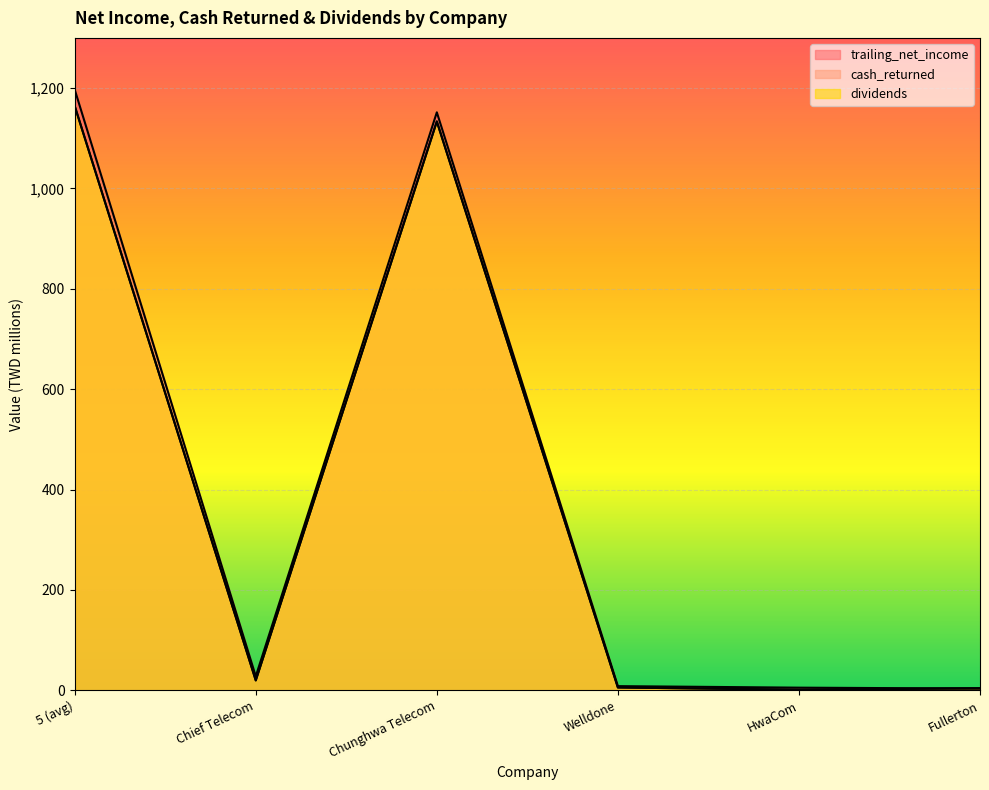

At which label does cash_returned first exceed 19?

5 (avg)